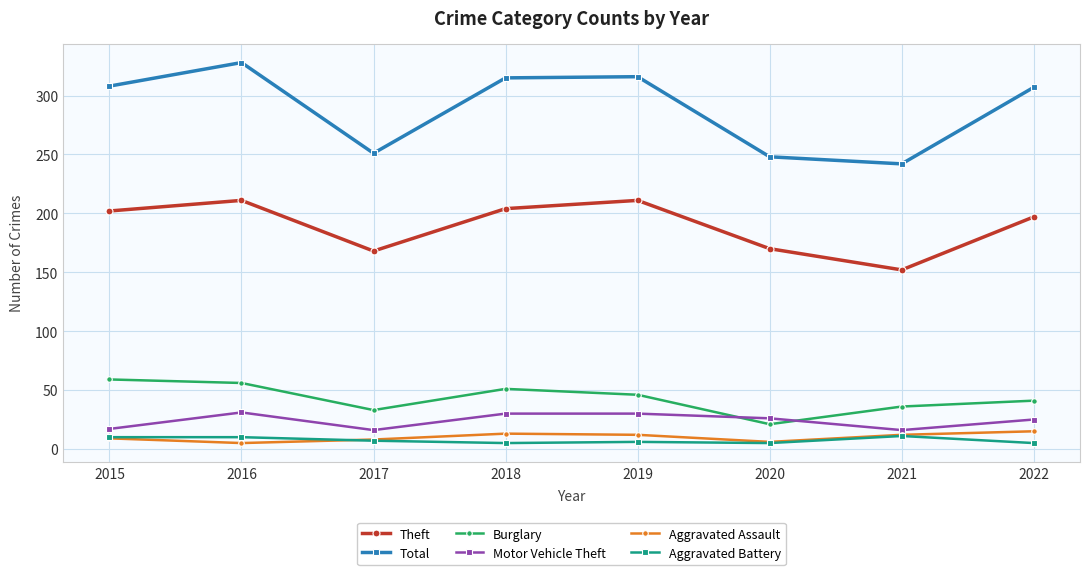

True or false: Motor Vehicle Theft and Theft intersect in this chart.

False